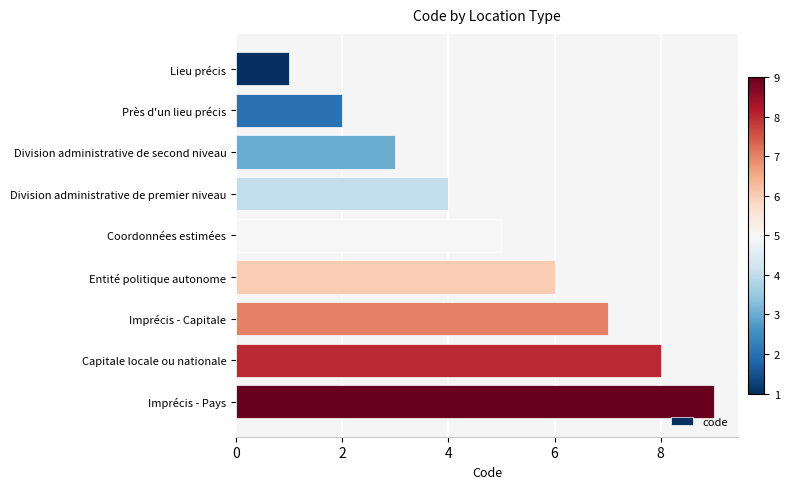

What is the average value?

5